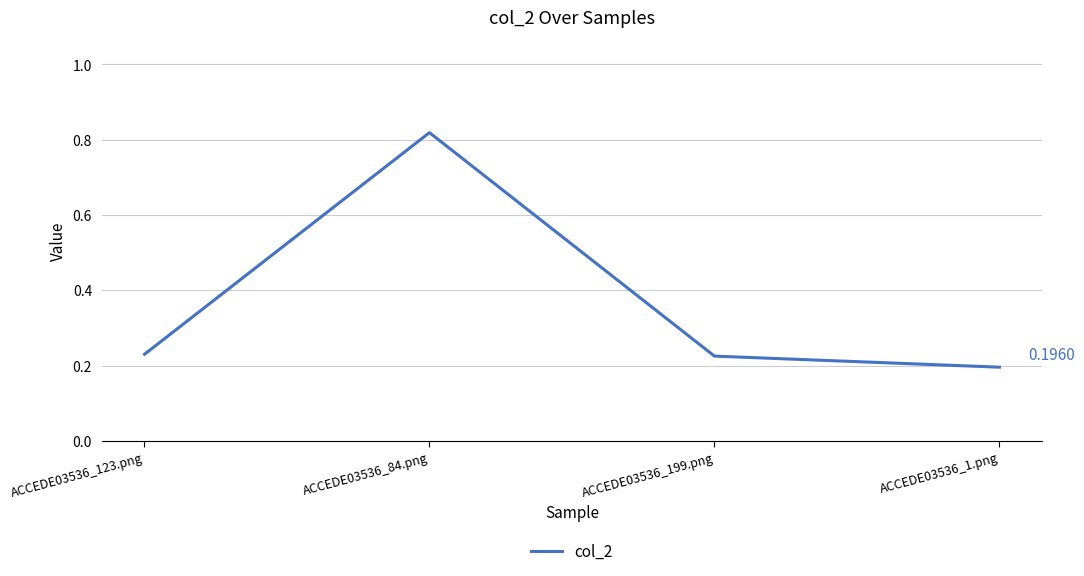

What is the sum of the values at ACCEDE03536_199.png and ACCEDE03536_1.png?

0.4